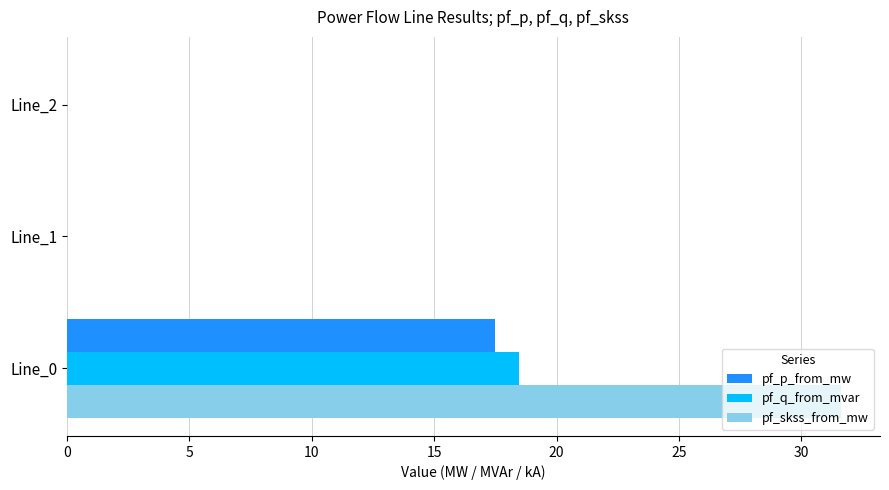

Which series changed the most between Line_0 and Line_1?

pf_skss_from_mw